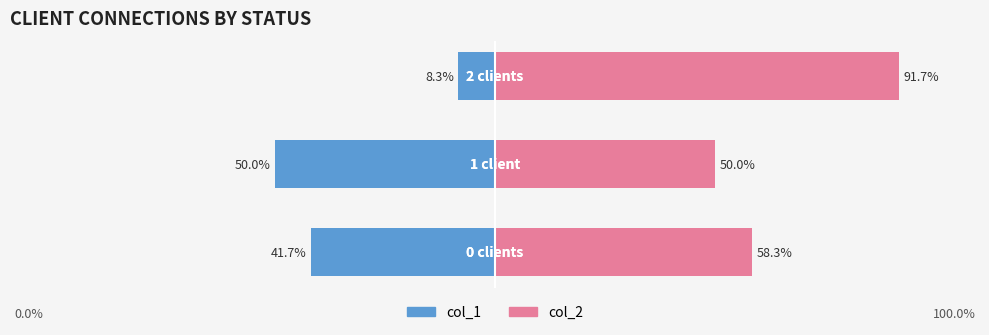

What is the difference between the maximum and minimum values in the col_2 series?

41.7